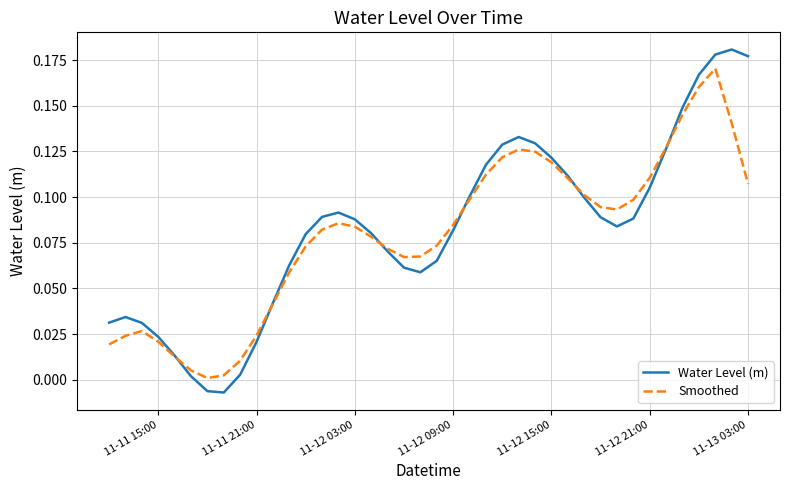

Rank the series by their maximum value, from lowest to highest.

Smoothed, Water Level (m)